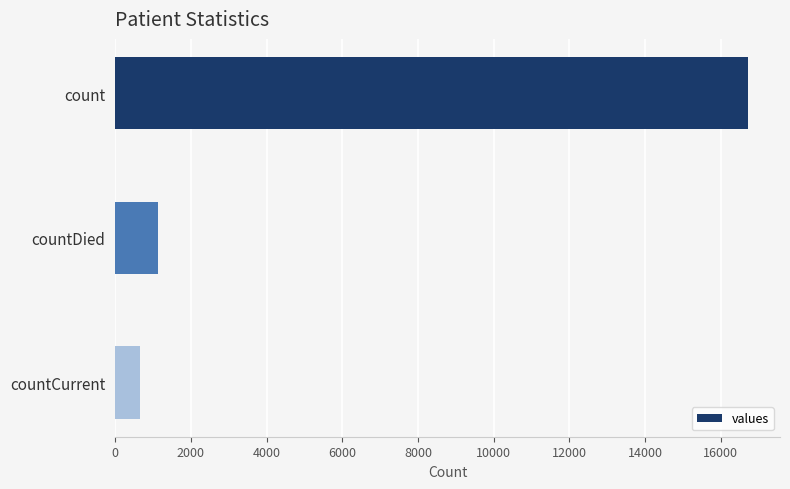

What is the change in value from countDied to countCurrent?

-474